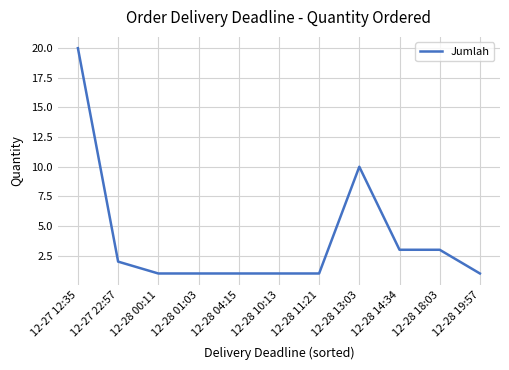

Is it true that the value at 12-28 00:11 is 1?

True